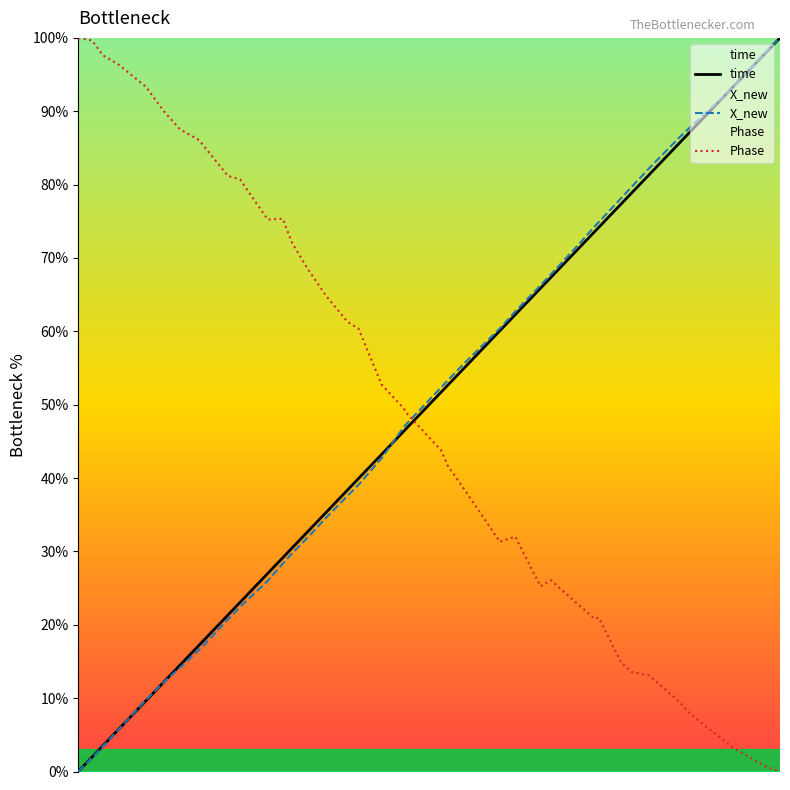

How many intersections are there between Phase and time?

1